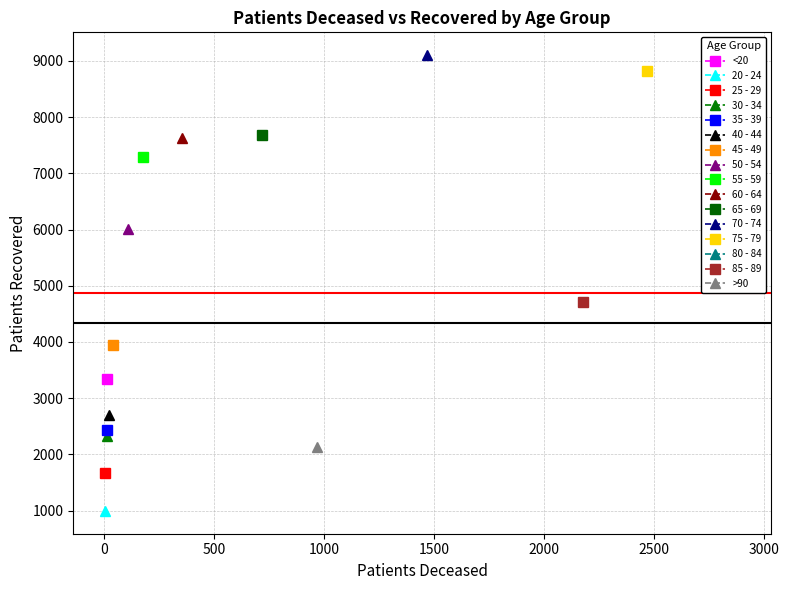

True or false: patients_recovered and patients_deceased intersect in this chart.

False